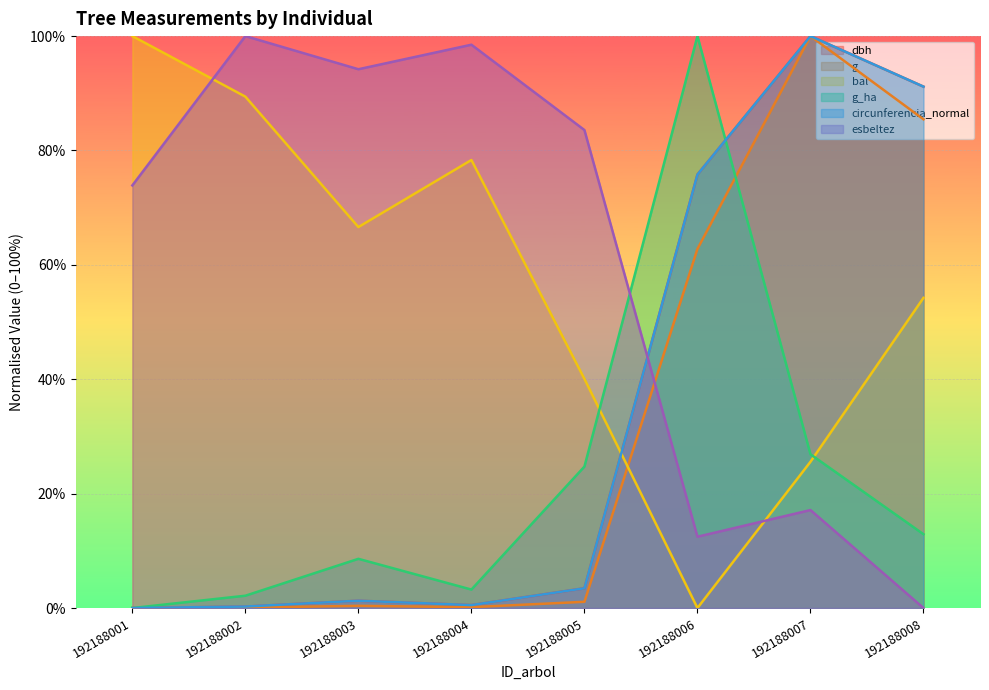

At which label is g closest to 50?

192188006